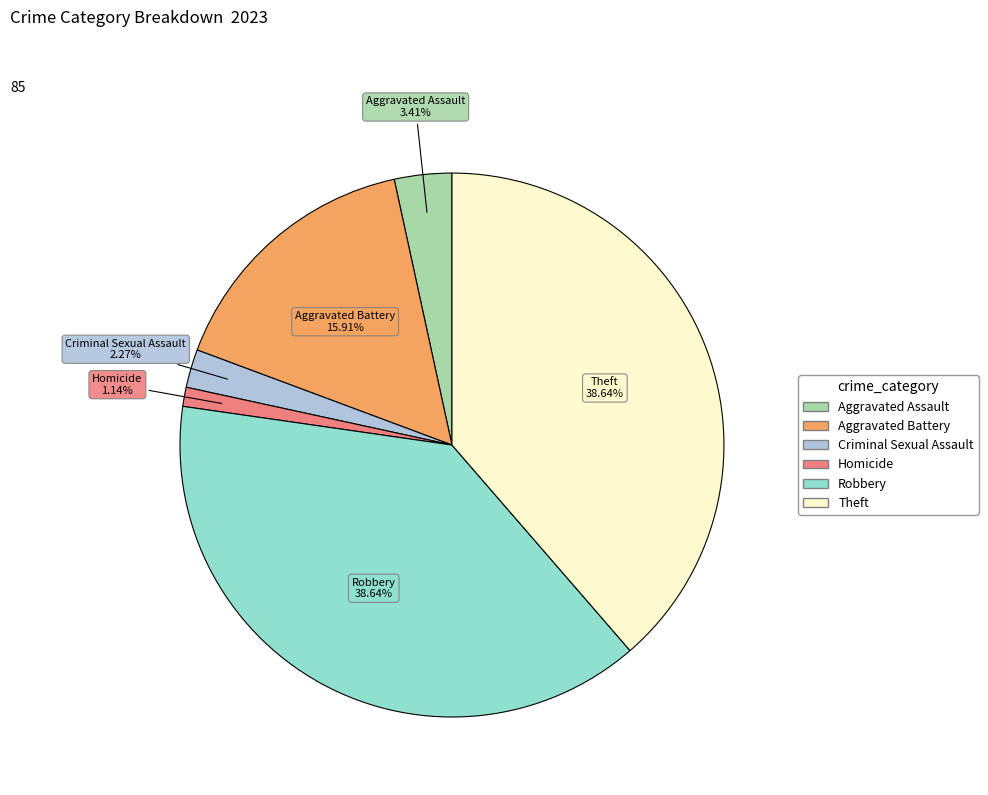

Is there any slice that represents more than half of the pie?

No